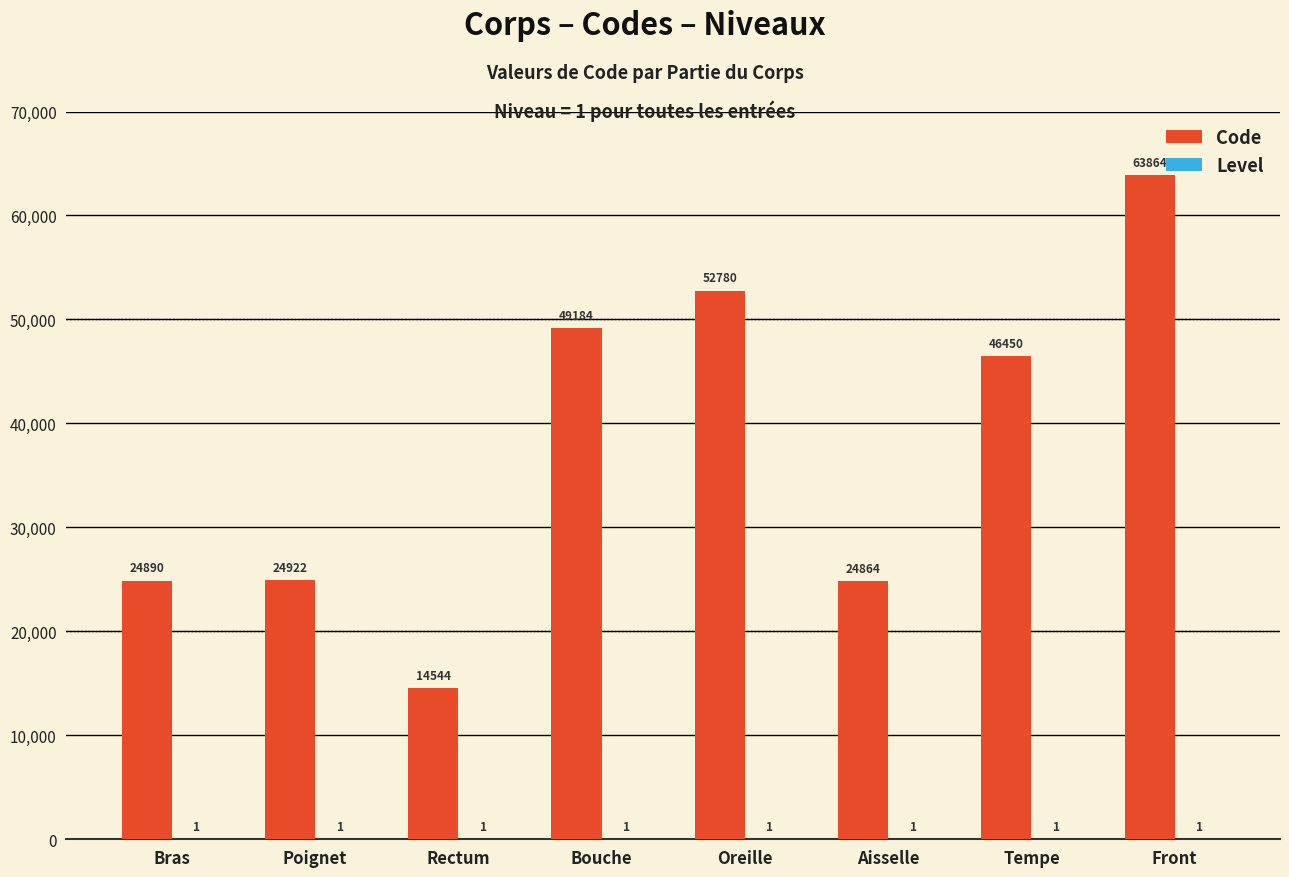

Where is Code nearest to the value 39204?

Tempe